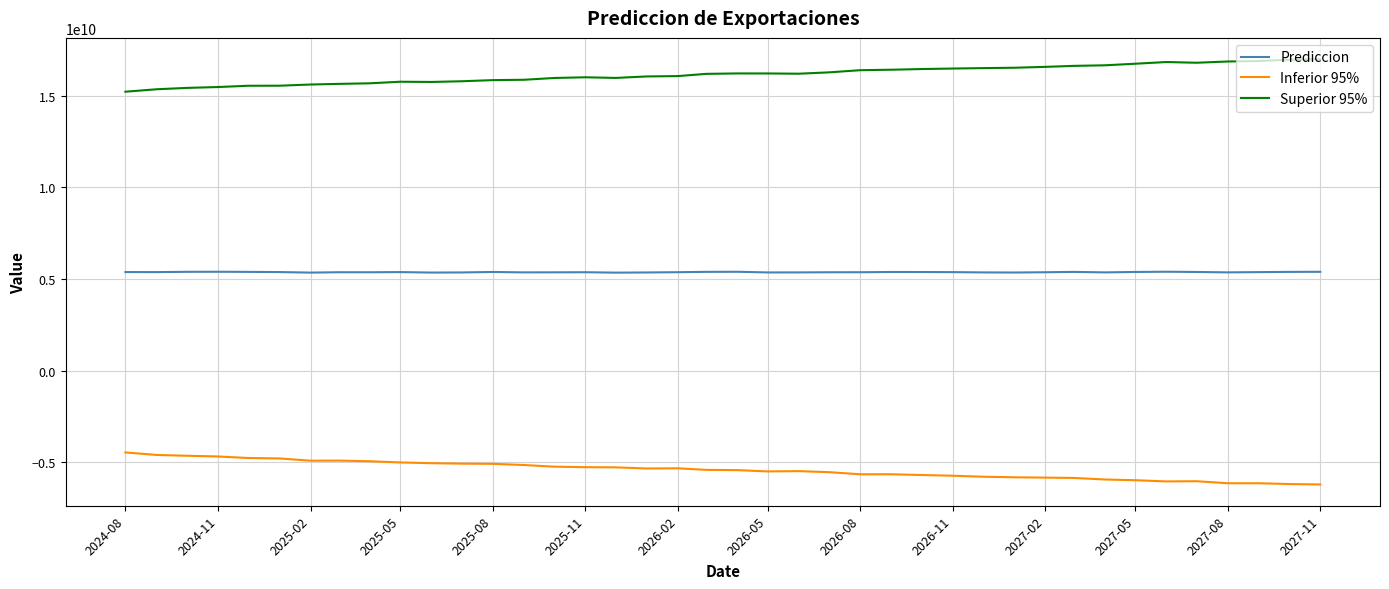

List the series in order of their peak value, highest first.

Superior 95%, Prediccion, Inferior 95%